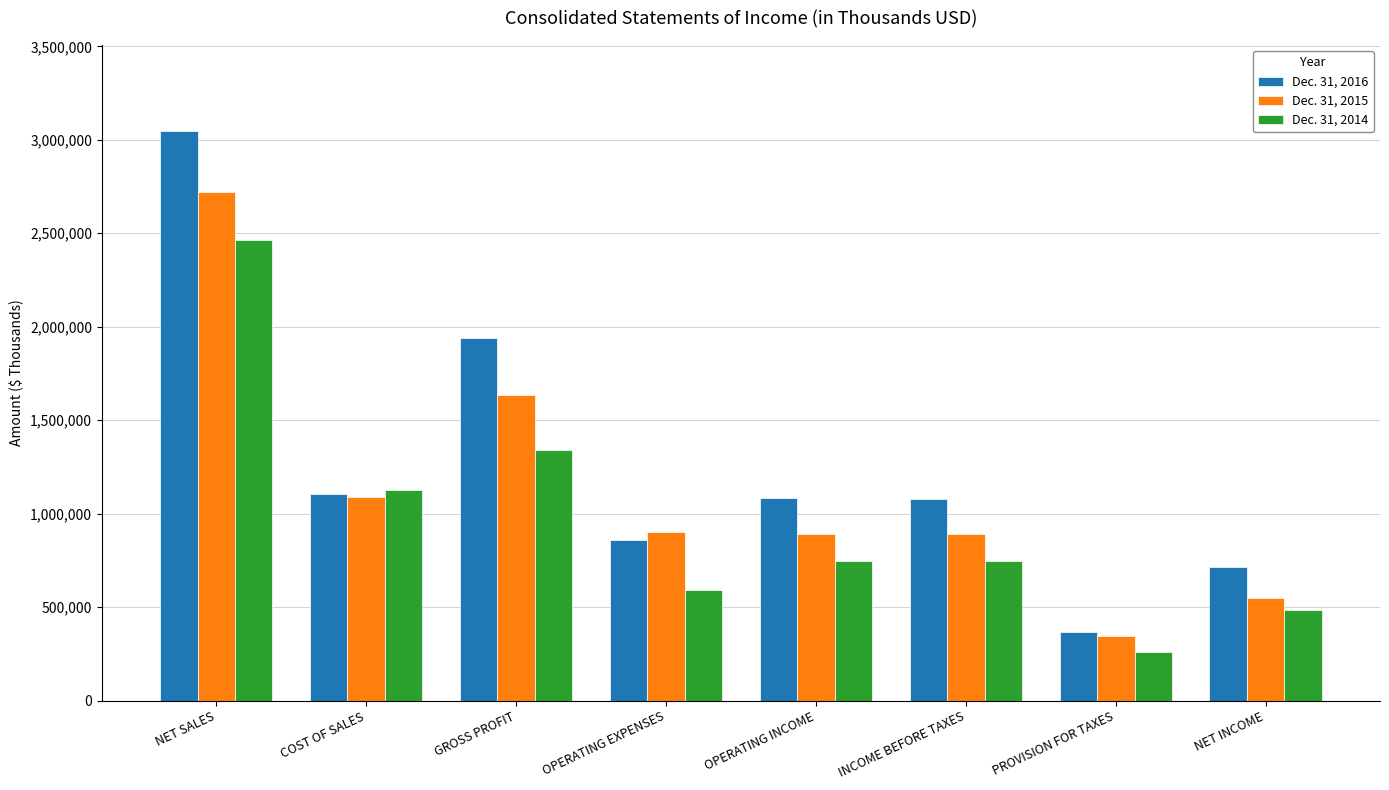

How many bars are there in total?

24